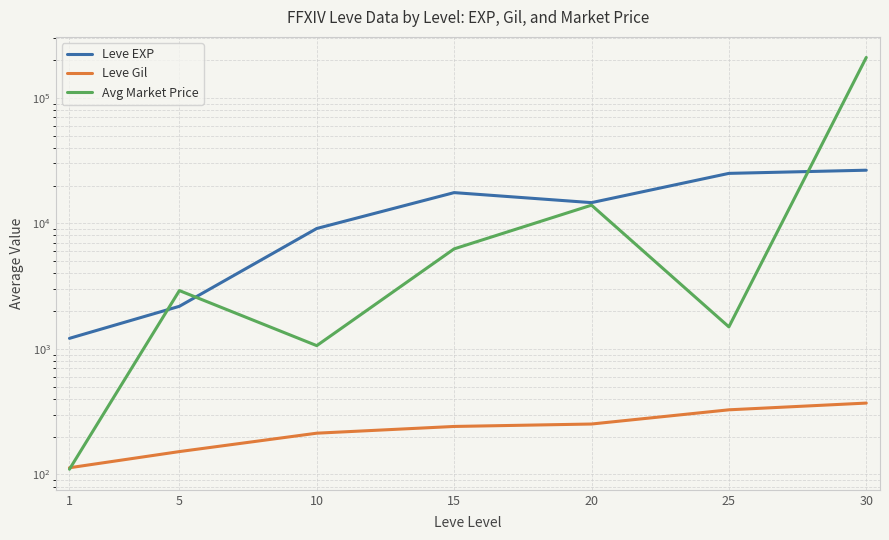

What is the approximate value of Avg Market Price at 20?

13950